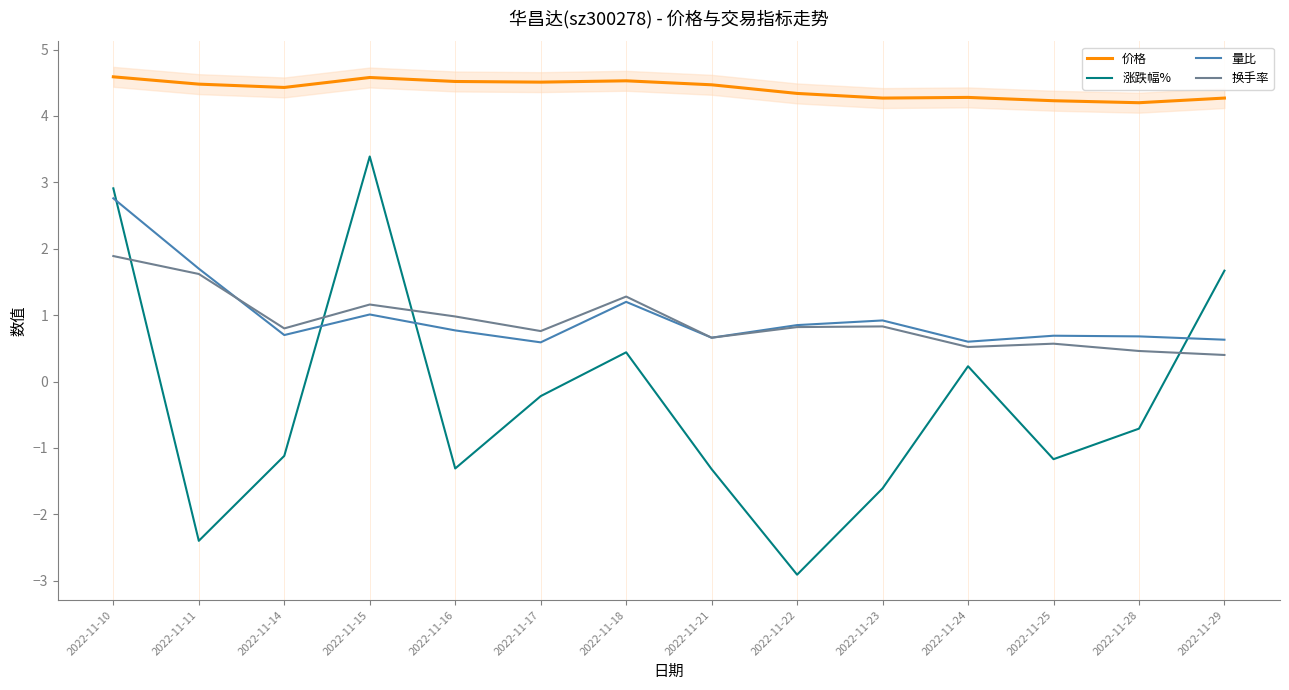

Reading right to left, transcribe all the data shown in this chart.

价格: 2022-11-29=4.3	2022-11-28=4.2	2022-11-25=4.2	2022-11-24=4.3	2022-11-23=4.3	2022-11-22=4.3	2022-11-21=4.5	2022-11-18=4.5	2022-11-17=4.5	2022-11-16=4.5	2022-11-15=4.6	2022-11-14=4.4	2022-11-11=4.5	2022-11-10=4.6
涨跌幅%: 2022-11-29=1.7	2022-11-28=-0.7	2022-11-25=-1.2	2022-11-24=0.2	2022-11-23=-1.6	2022-11-22=-2.9	2022-11-21=-1.3	2022-11-18=0.4	2022-11-17=-0.2	2022-11-16=-1.3	2022-11-15=3.4	2022-11-14=-1.1	2022-11-11=-2.4	2022-11-10=2.9
量比: 2022-11-29=0.6	2022-11-28=0.7	2022-11-25=0.7	2022-11-24=0.6	2022-11-23=0.9	2022-11-22=0.8	2022-11-21=0.7	2022-11-18=1.2	2022-11-17=0.6	2022-11-16=0.8	2022-11-15=1.0	2022-11-14=0.7	2022-11-11=1.7	2022-11-10=2.8
换手率: 2022-11-29=0.4	2022-11-28=0.5	2022-11-25=0.6	2022-11-24=0.5	2022-11-23=0.8	2022-11-22=0.8	2022-11-21=0.7	2022-11-18=1.3	2022-11-17=0.8	2022-11-16=1.0	2022-11-15=1.2	2022-11-14=0.8	2022-11-11=1.6	2022-11-10=1.9